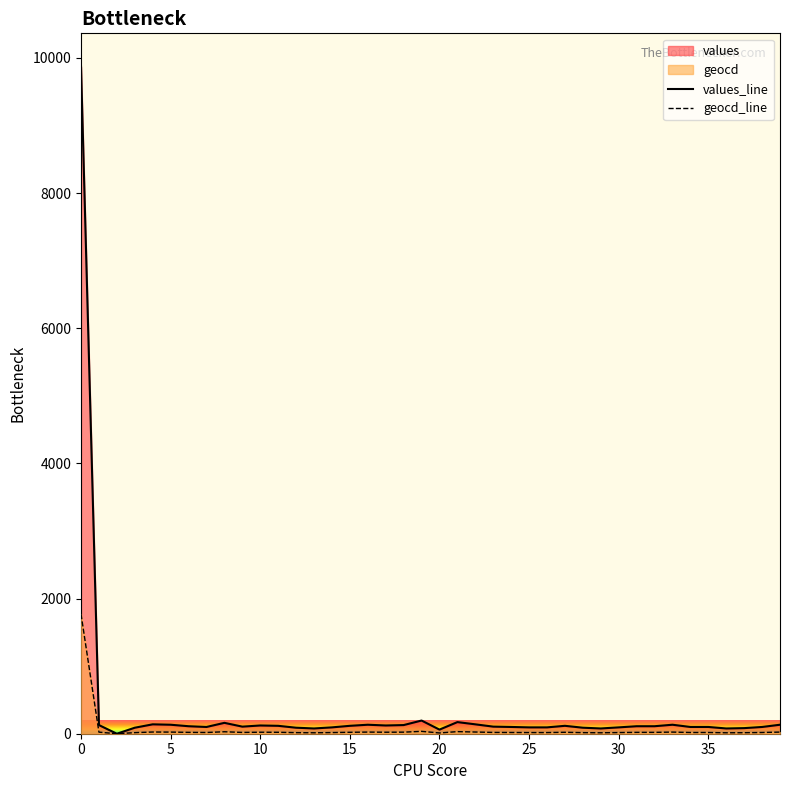

Reading right to left, list all the values displayed in this chart.

values: 39=133	38=100	37=83	36=78	35=100	34=100	33=133	32=111	31=111	30=94	29=78	28=89	27=117	26=94	25=94	24=100	23=105	22=139	21=172	20=61	19=195	18=128	17=122	16=133	15=117	14=94	13=78	12=89	11=117	10=122	9=105	8=161	7=100	6=111	5=133	4=139	3=89	2=0	1=128	0=9871
geocd: 39=24	38=18	37=15	36=14	35=18	34=18	33=24	32=20	31=20	30=17	29=14	28=16	27=21	26=17	25=17	24=18	23=19	22=25	21=31	20=11	19=35	18=23	17=22	16=24	15=21	14=17	13=14	12=16	11=21	10=22	9=19	8=29	7=18	6=20	5=24	4=25	3=16	2=0	1=23	0=1770